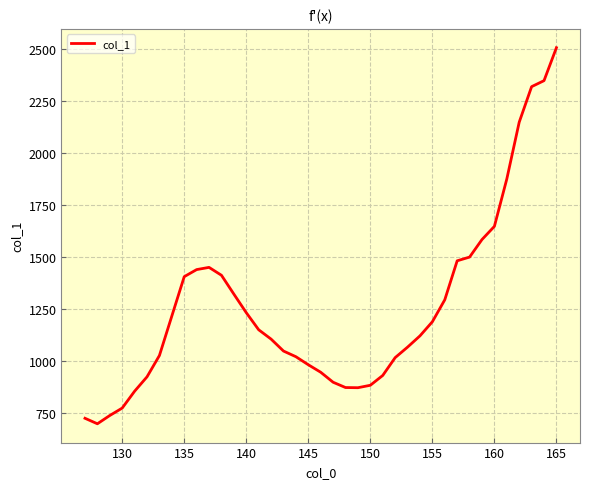

What is the difference between the maximum and minimum values?

1808.2